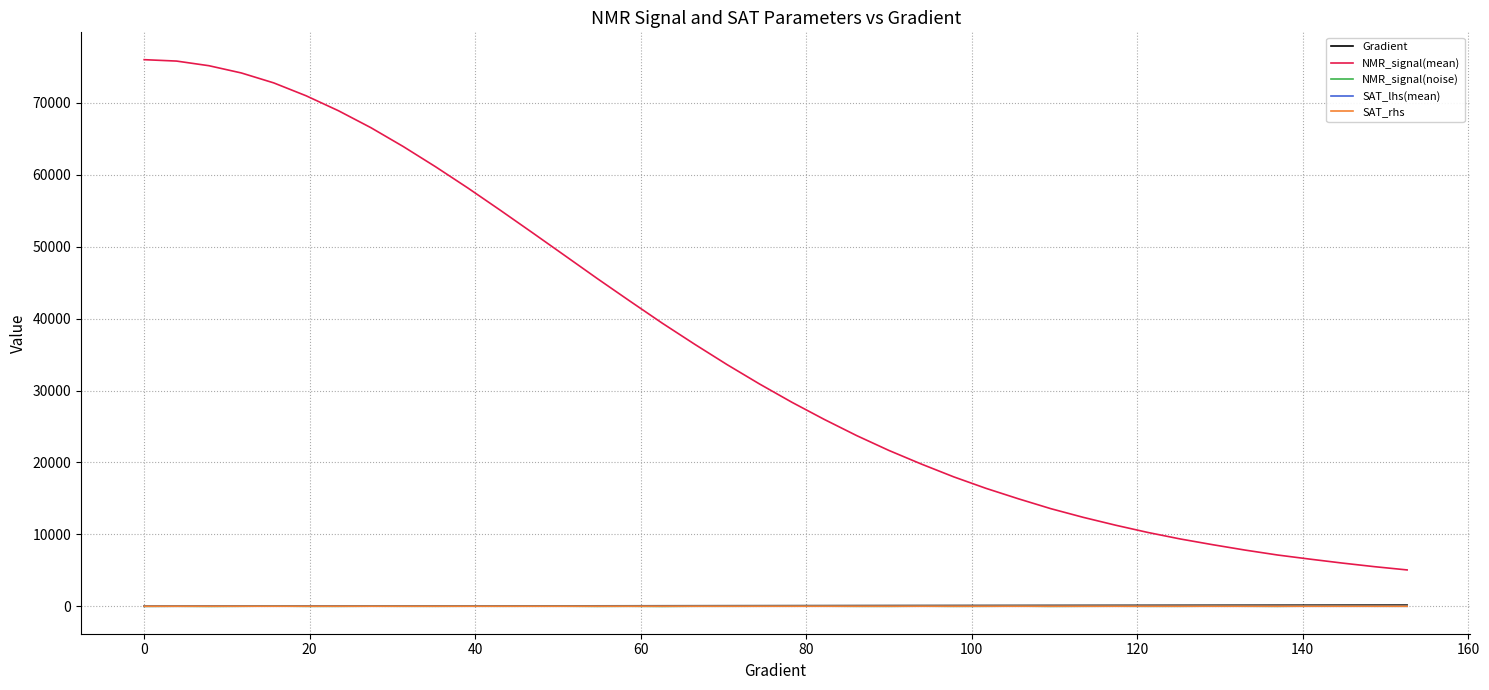

Which series has the largest total across all categories?

NMR_signal(mean)